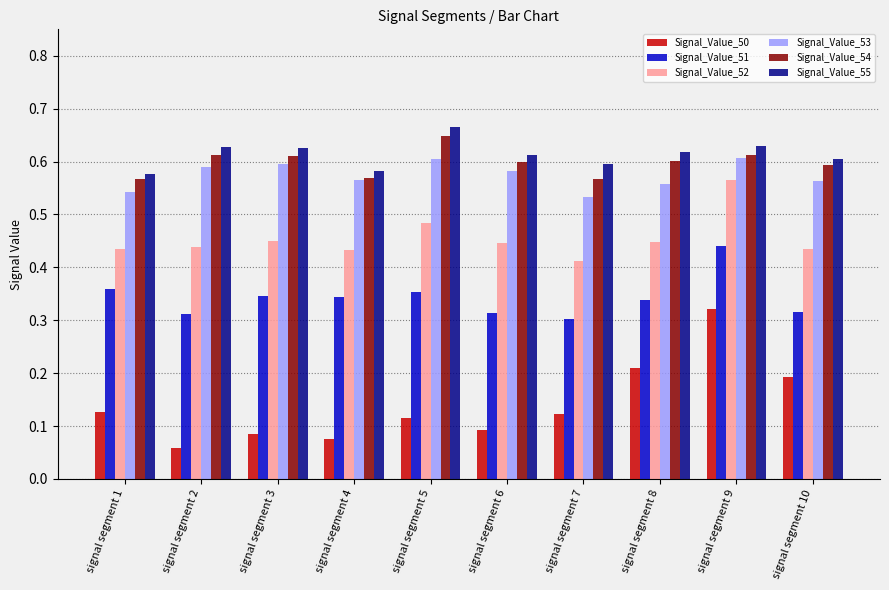

True or false: Signal_Value_51 has a value of 0.3 at signal segment 8.

True